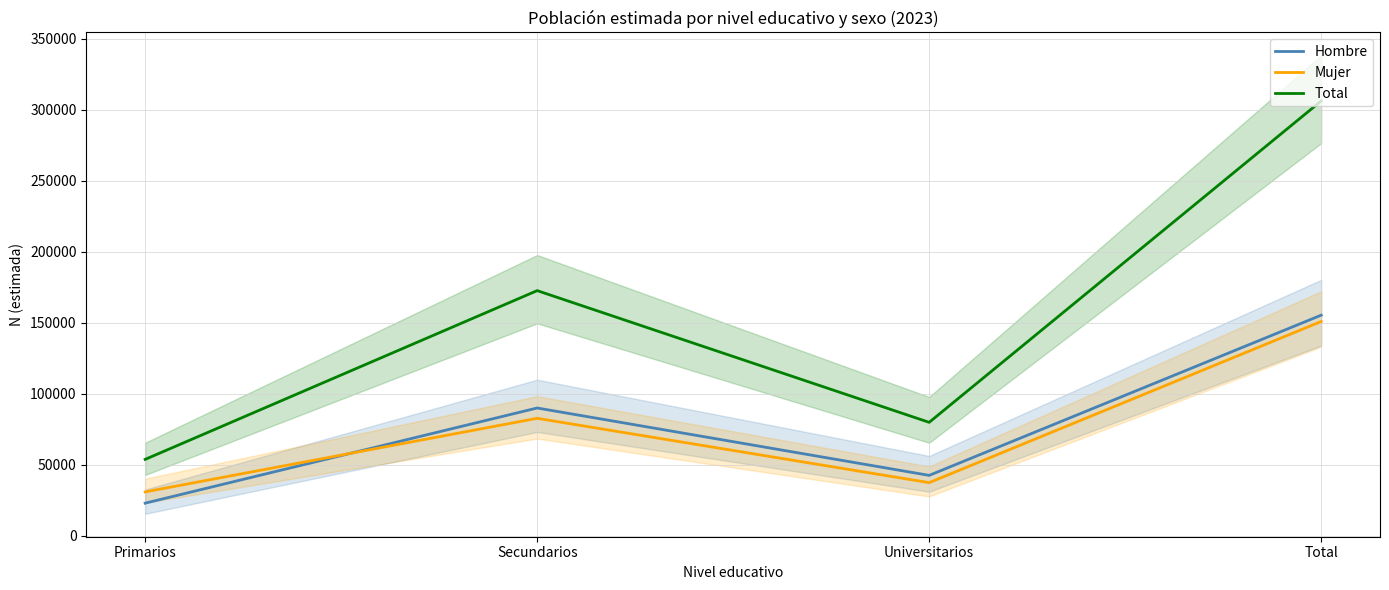

What is the spread (max minus min) of values at Universitarios?

42465